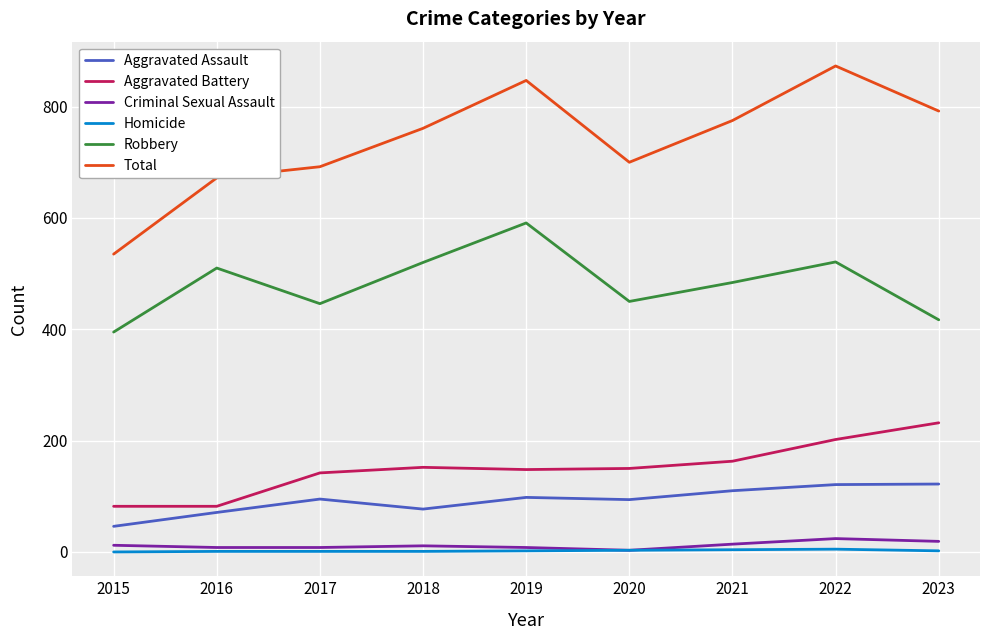

True or false: Total and Criminal Sexual Assault intersect in this chart.

False